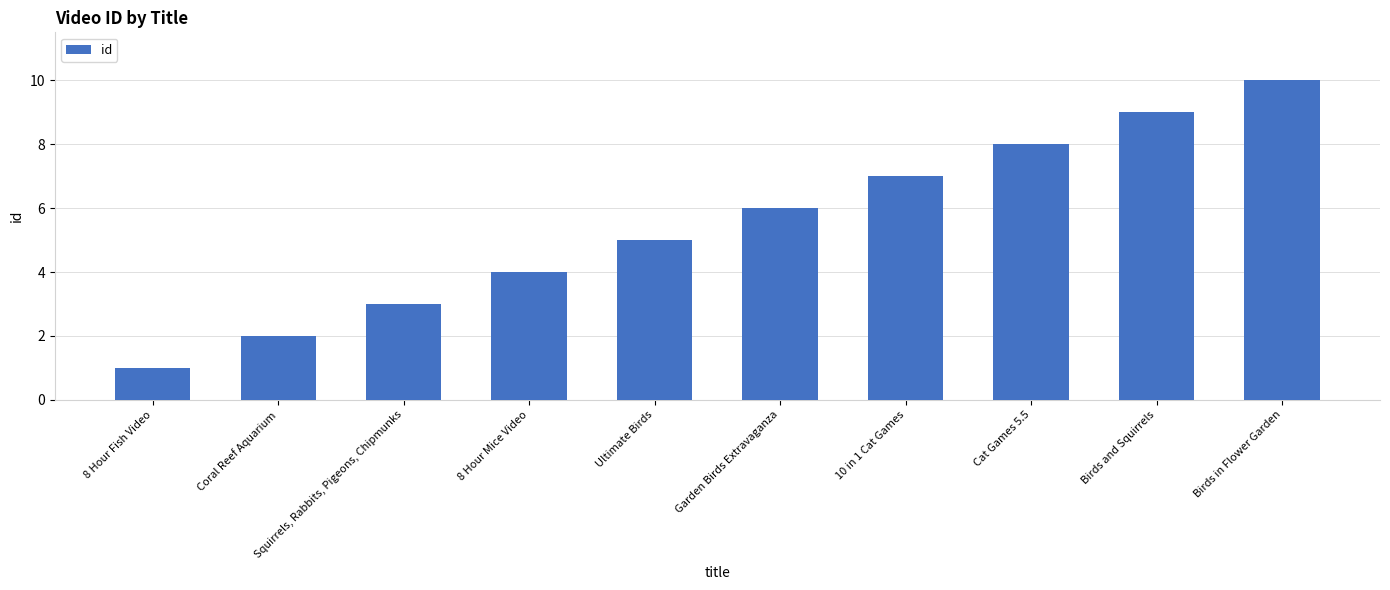

What is the minimum value shown in the chart?

1